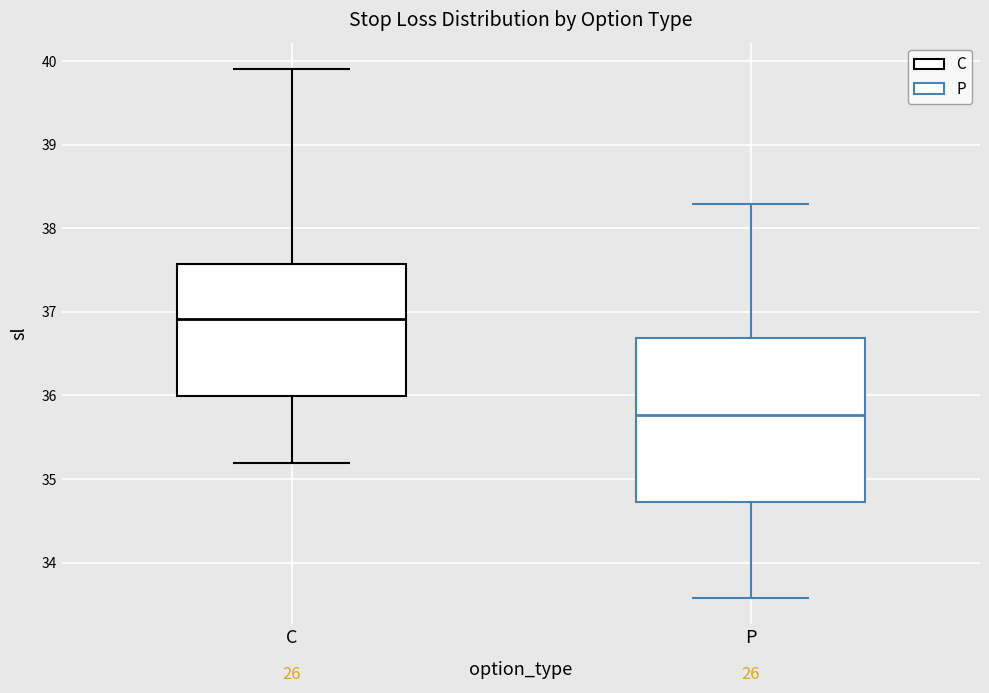

Which box's median line is the lowest?

P